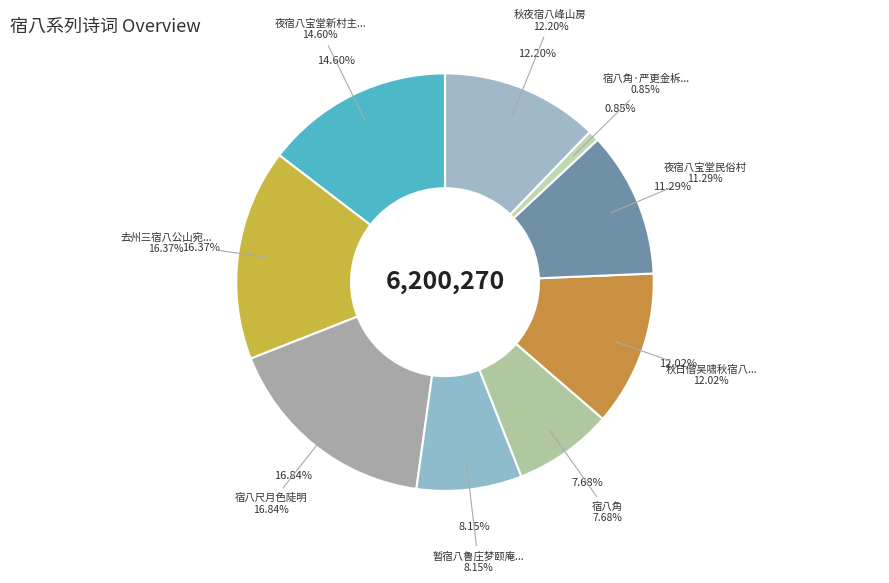

Rank the categories by value from lowest to highest.

宿八角·严更金柝起, 宿八角, 暂宿八鲁庄梦颐庵公独宿城中, 夜宿八宝堂民俗村, 秋日偕吴啸秋宿八公洞, 秋夜宿八峰山房, 夜宿八宝堂新村主人按习俗以八碗八盘之二八席待客, 去州三宿八公山宛然在望, 宿八尺月色陡明